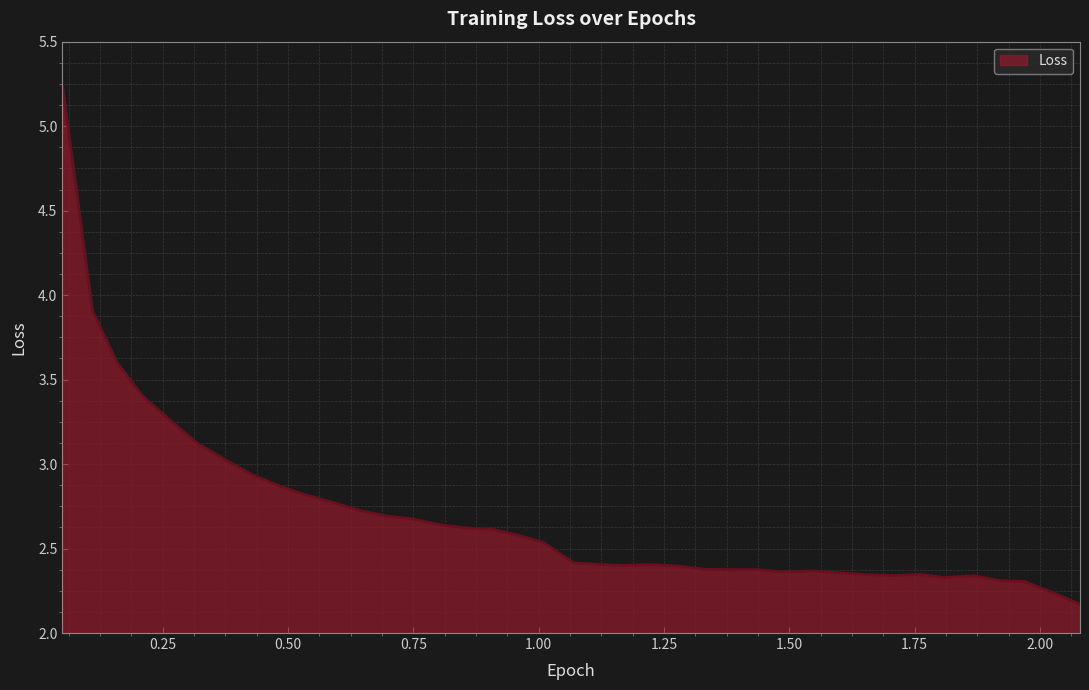

What is the minimum value shown in the chart?

2.2